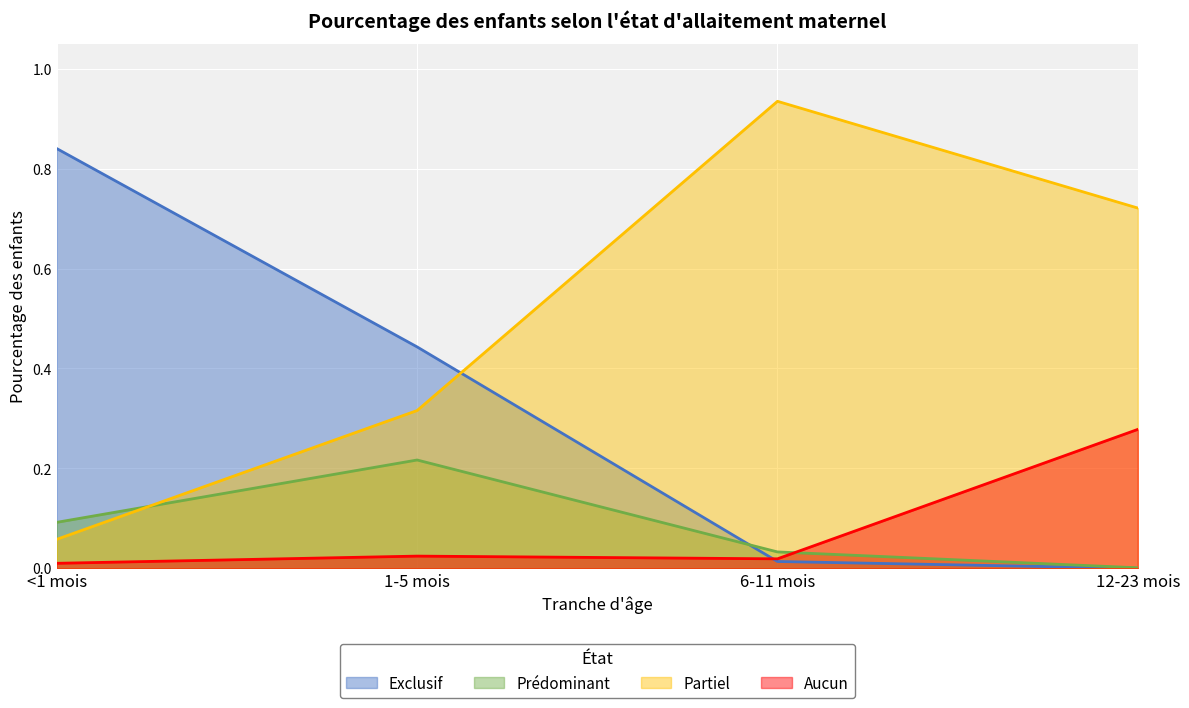

The value of Prédominant at 6-11 mois is 0.0. True or false?

True